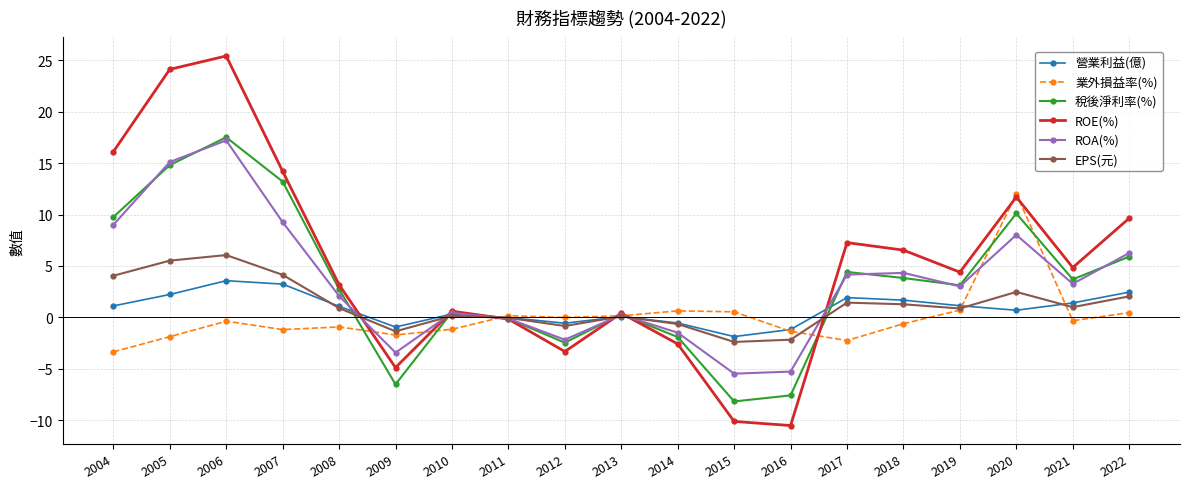

Read the 稅後淨利率(%) value at 2004.

9.8